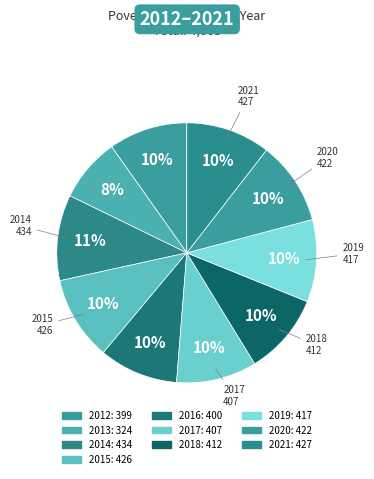

What is the total percentage of 2012 and 2015?

20.3%